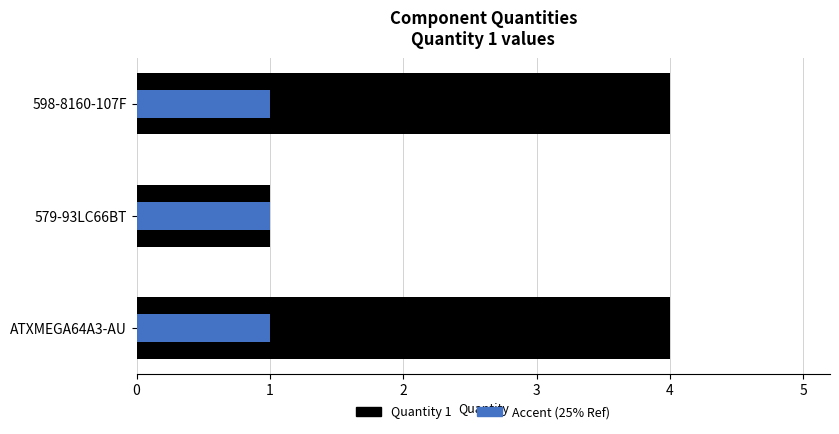

Which series has the largest total across all categories?

Quantity 1